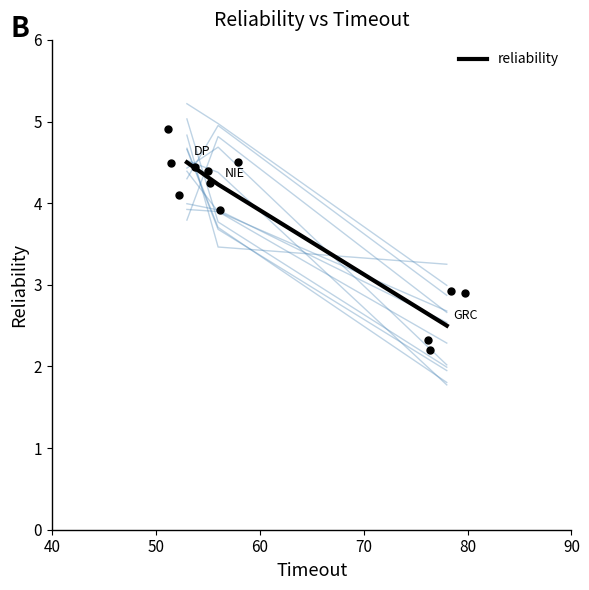

What is the lowest value of the reliability series?

2.5